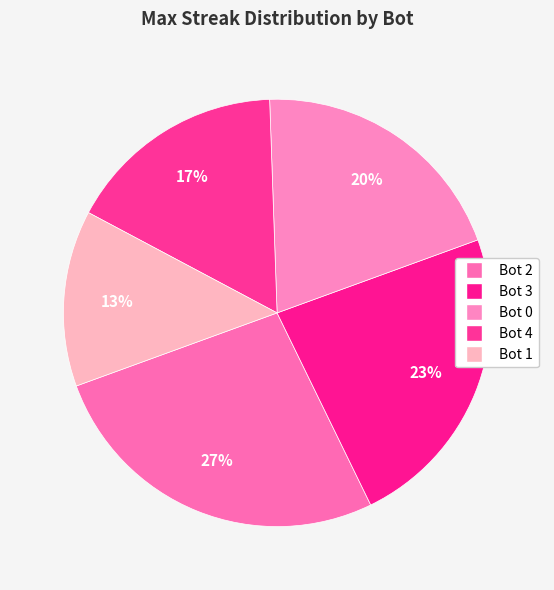

What percentage is the Bot 1 slice, to the nearest percent?

13%